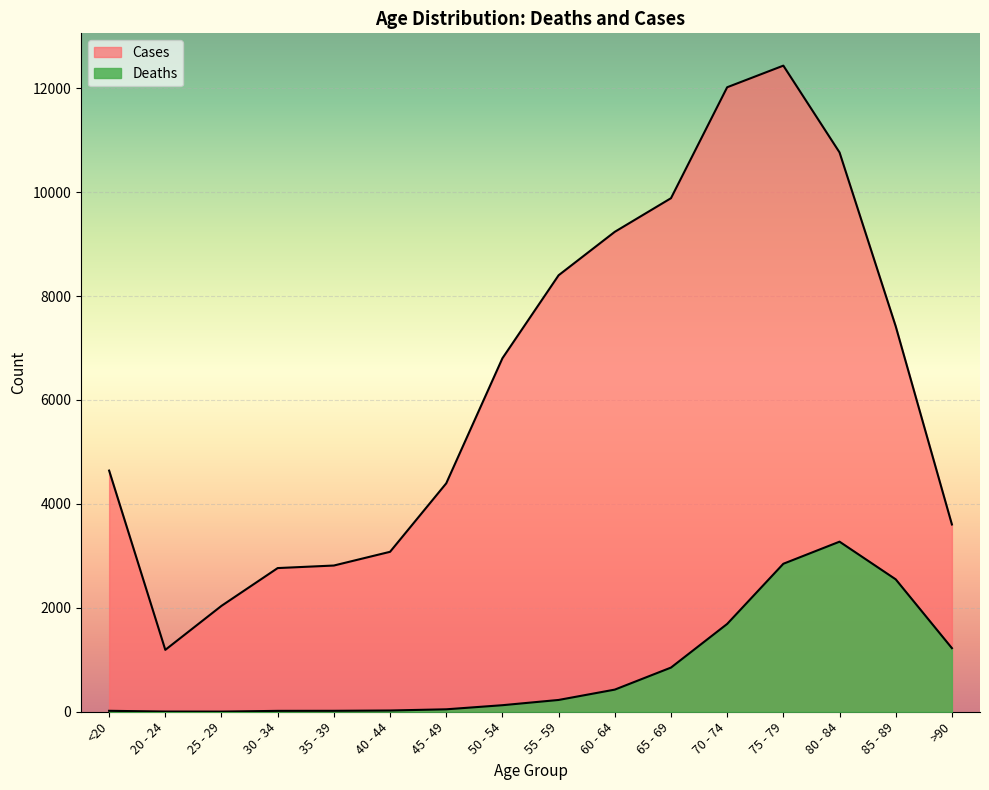

What is the sum of the Deaths values at >90 and 35 - 39?

1242